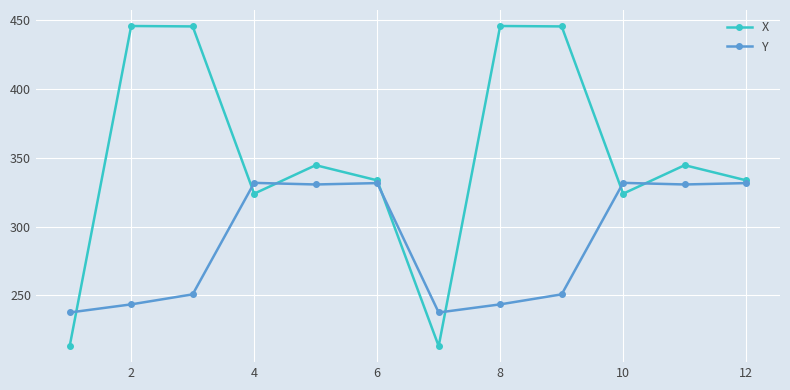

Which series has the largest total across all categories?

X